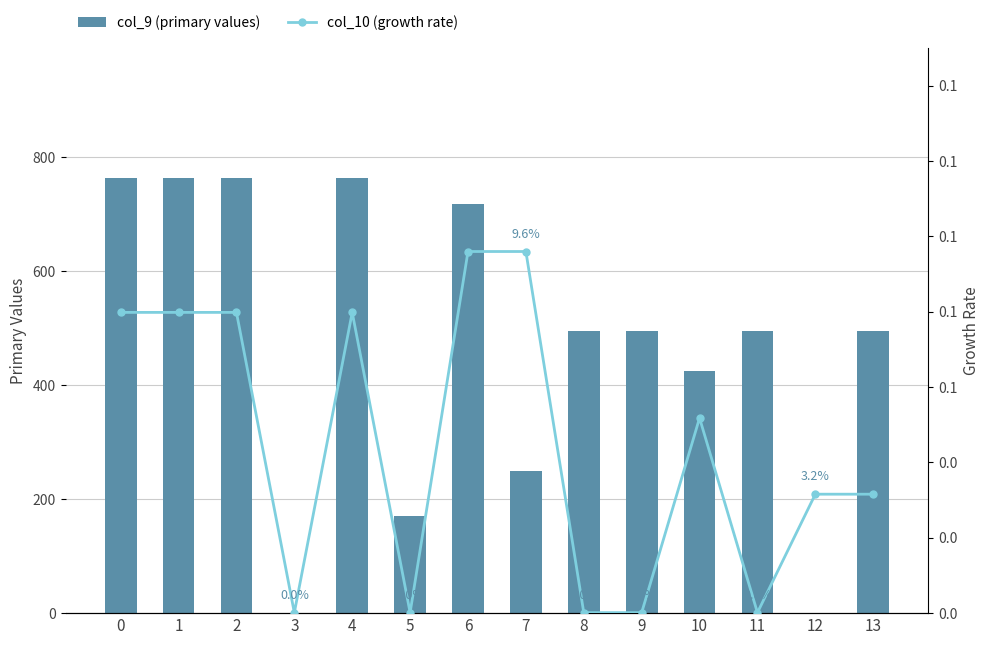

The col_10 (growth rate) series shows 0.0 at 11. True or false?

False